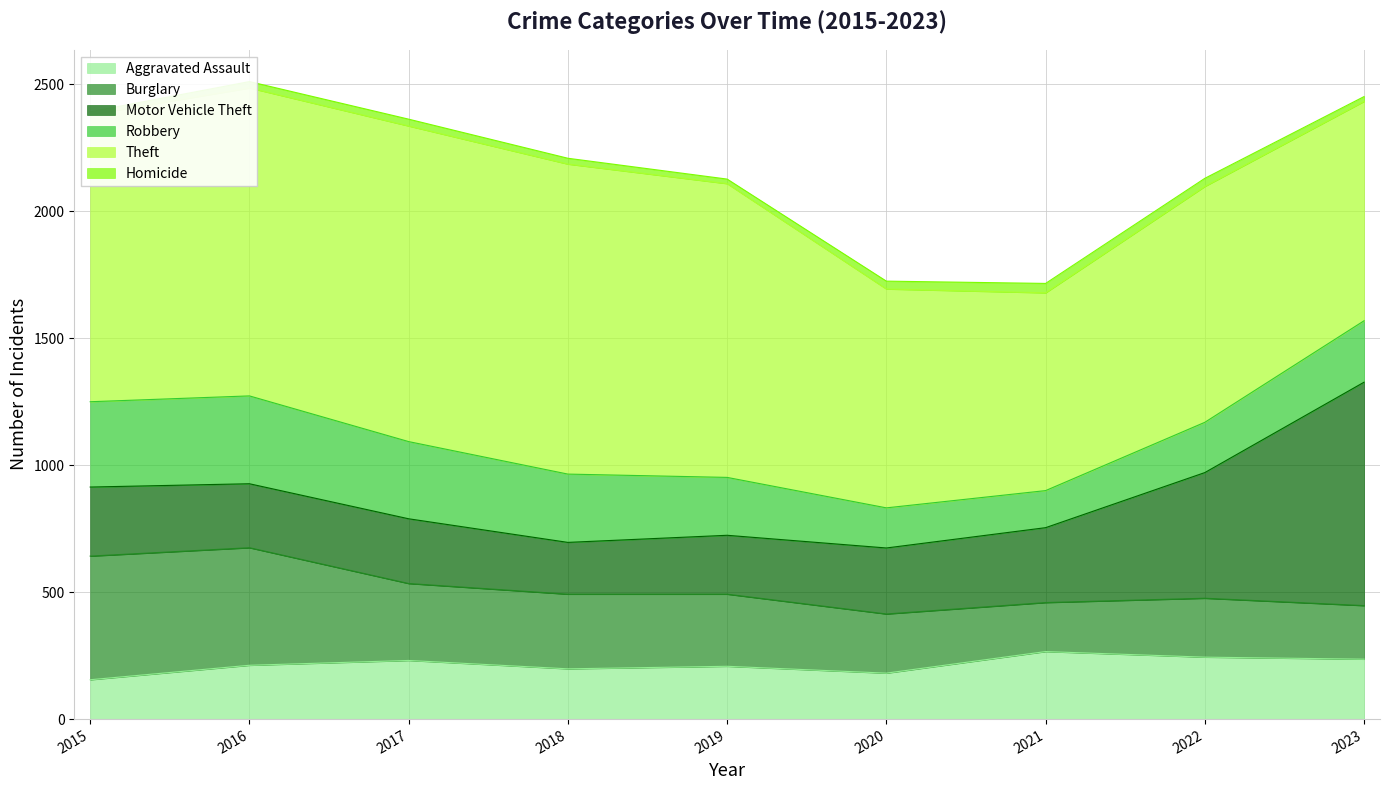

What is the lowest value of the Motor Vehicle Theft series?

204